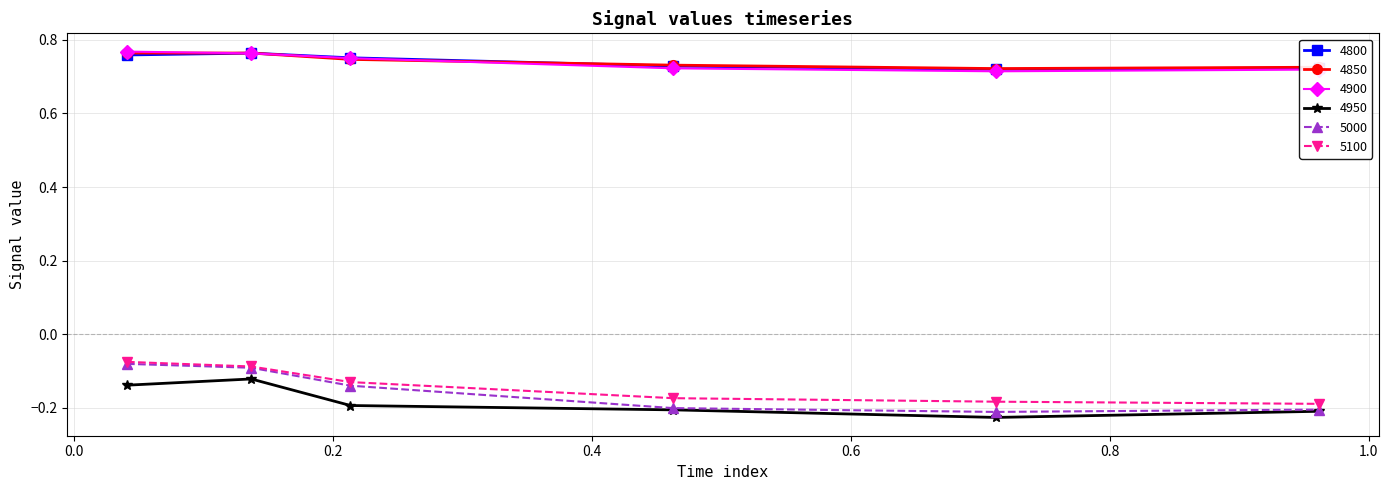

True or false: 5000 and 4900 intersect in this chart.

False